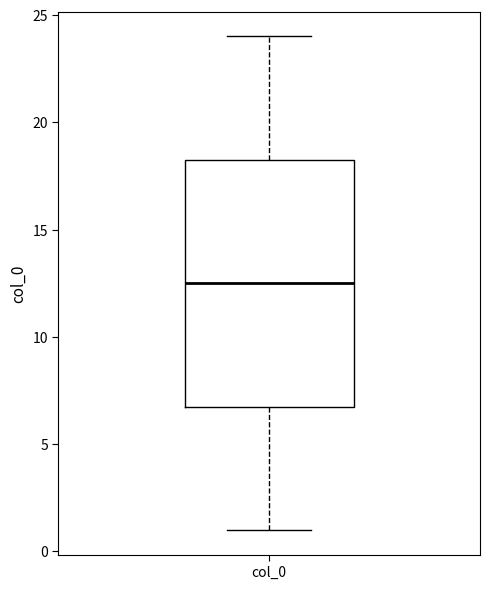

Transcribe this box plot: give where the median line is, the range the box spans, and where the two whiskers end, as read against the y-axis. The values are not printed on the chart, so give them approximately, as read against the axis.

median 12.5, box 7.0 to 18.5, whiskers 1.0 to 24.0